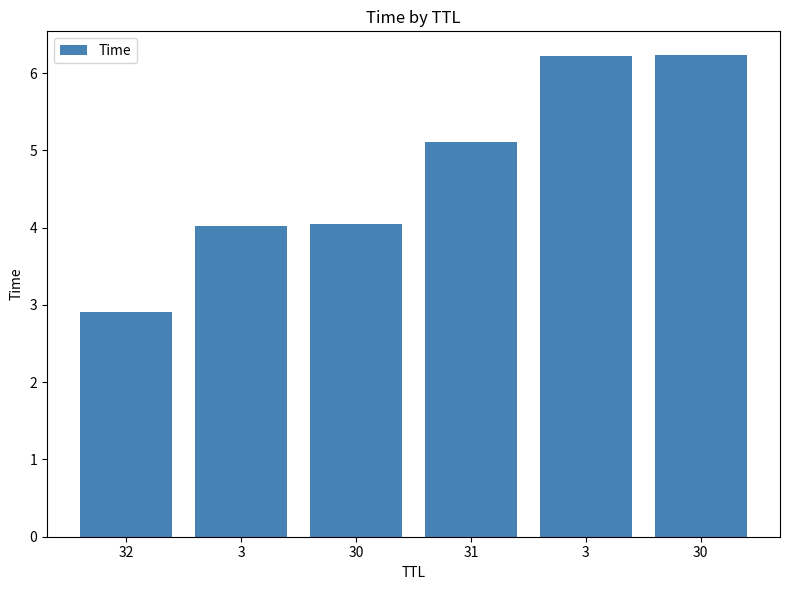

Count the number of categories in the chart.

6